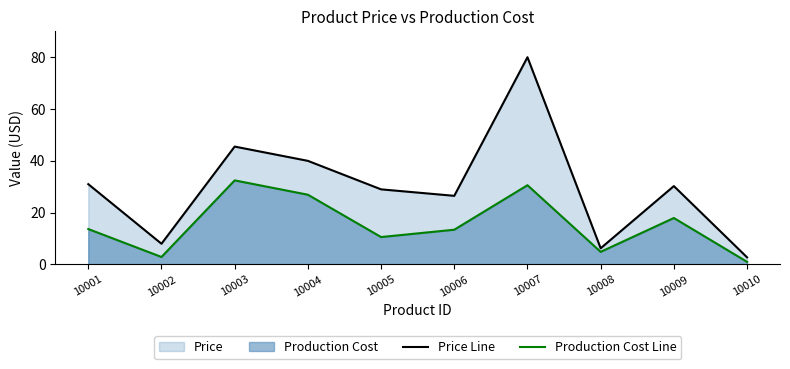

What is the difference between the maximum and second lowest values in the Price Line series?

73.7